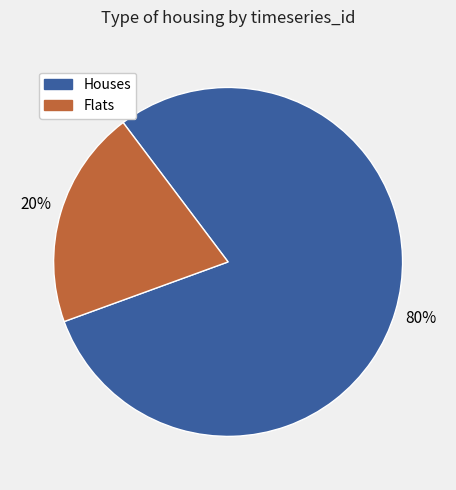

Is there a majority slice in this chart?

Yes